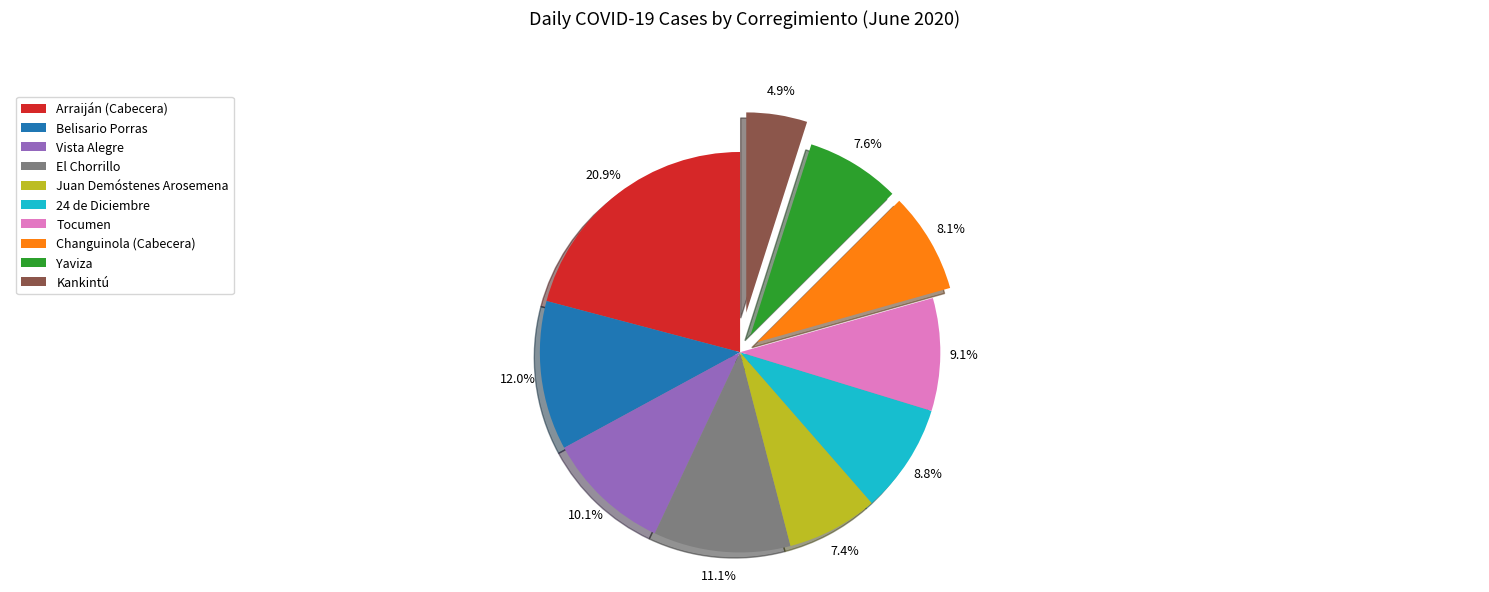

To the nearest percent, what is the combined percentage of Arraiján (Cabecera) and El Chorrillo?

32%